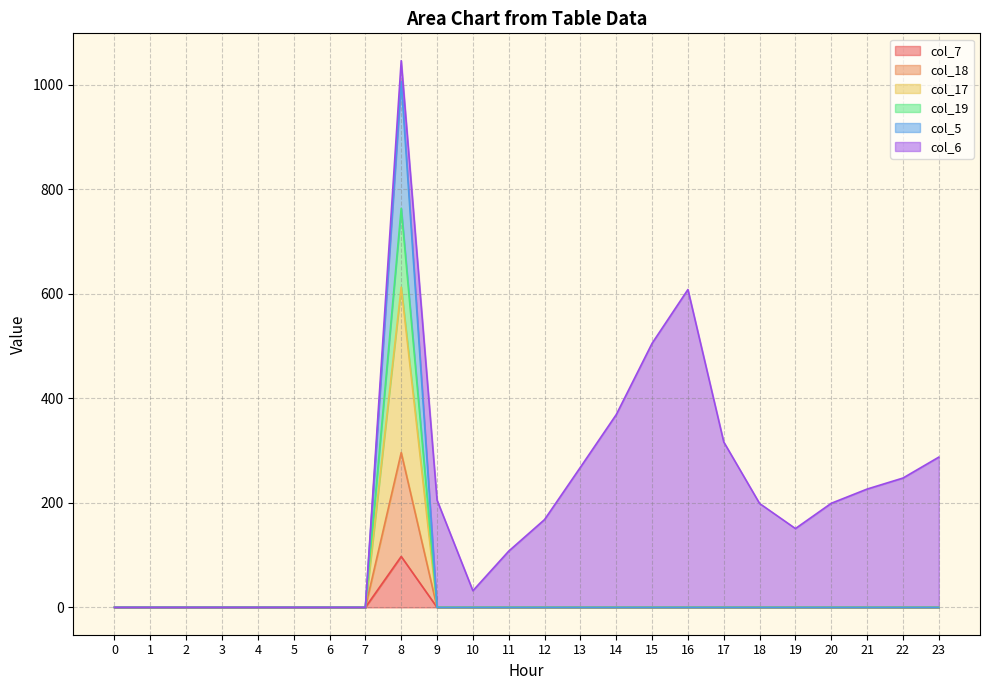

At which category is the sum across all series the highest?

8